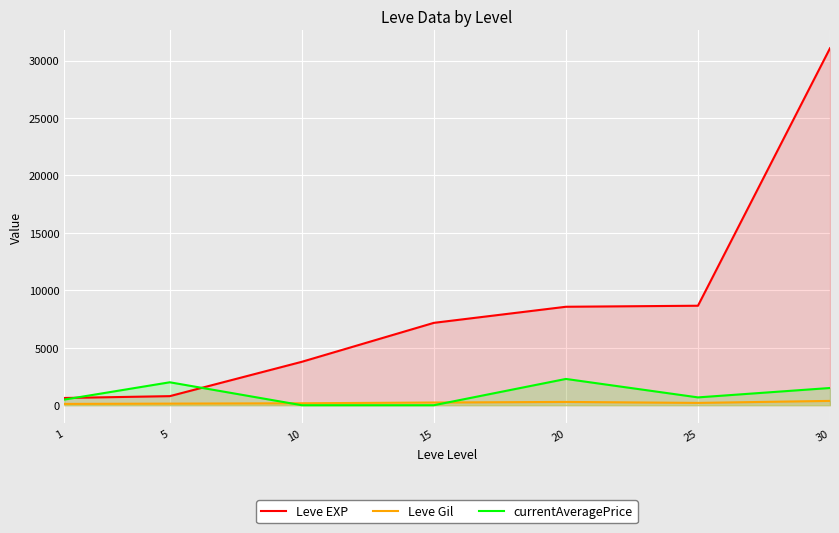

Reading right to left, what are all the values shown in this chart?

Leve EXP: 30=31070.0	25=8660.0	20=8570.0	15=7170.0	10=3780.0	5=790.0	1=630.0
Leve Gil: 30=377.0	25=202.0	20=287.0	15=235.0	10=170.0	5=139.0	1=113.0
currentAveragePrice: 30=1500.0	25=681.5	20=2287.8	15=0.0	10=0.0	5=1997.0	1=488.9